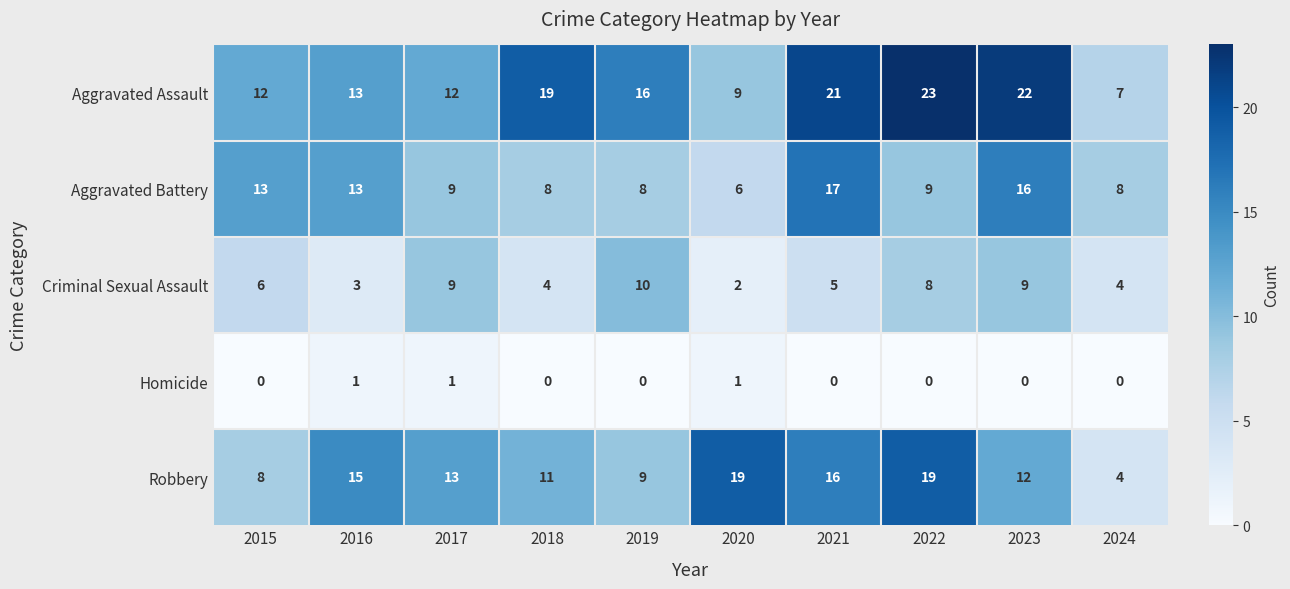

Is it true that Aggravated Battery equals 8 at 2019?

True